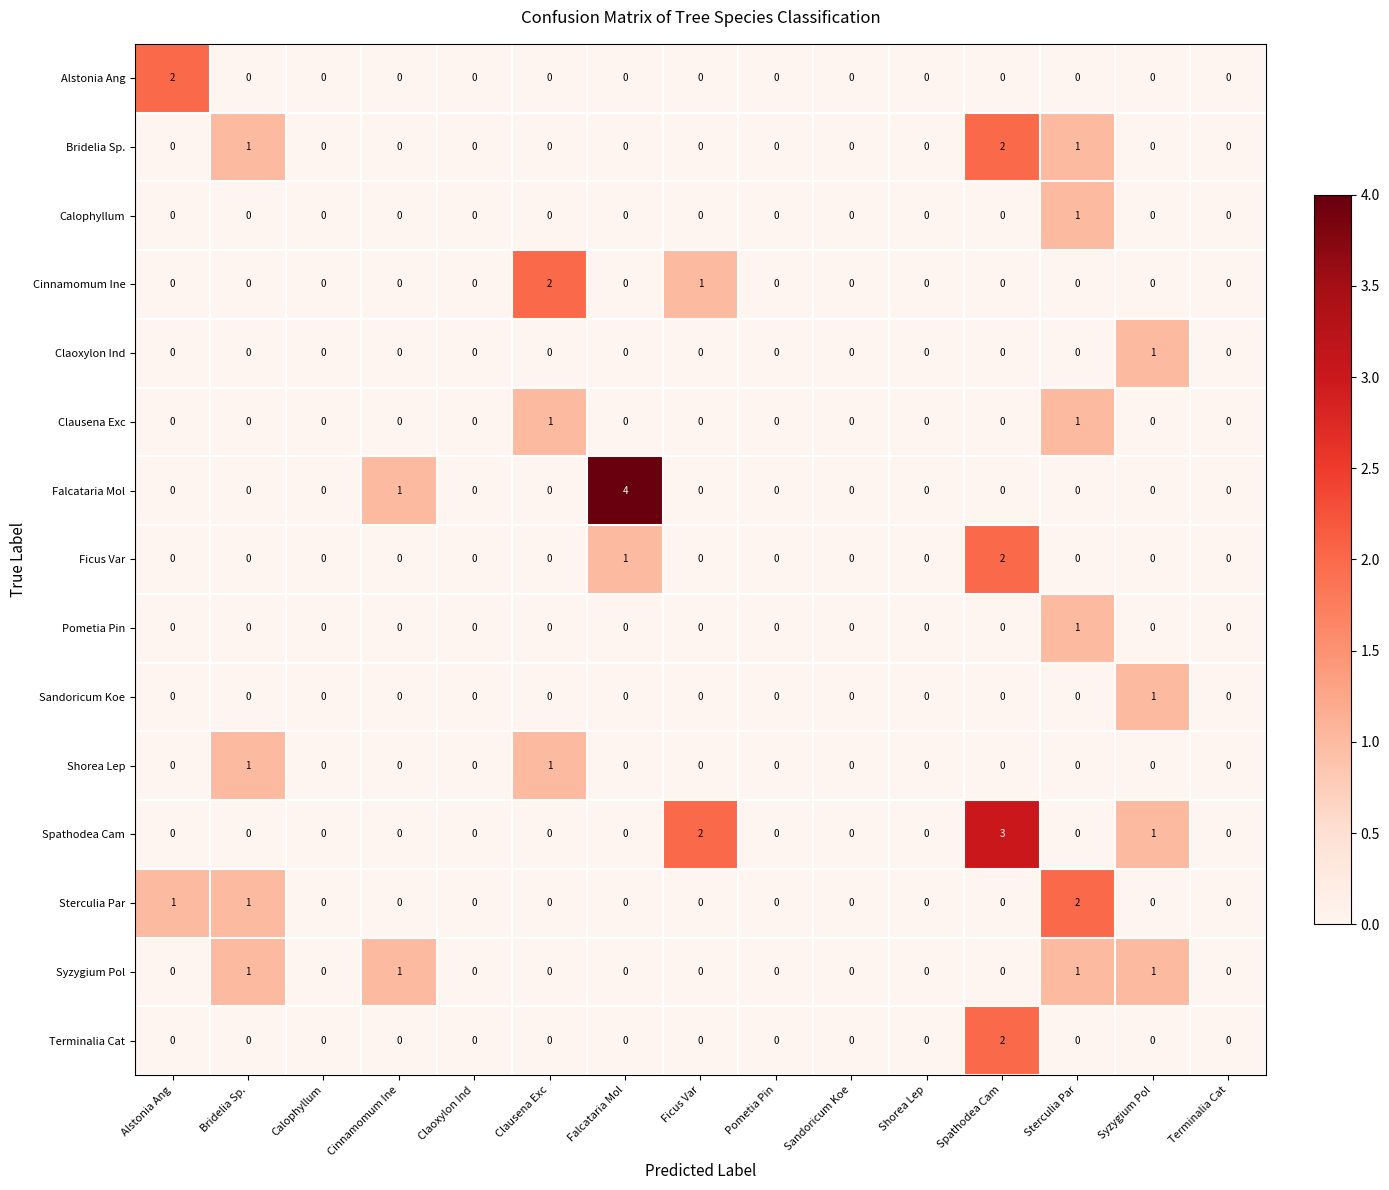

How many distinct data groups are displayed?

15